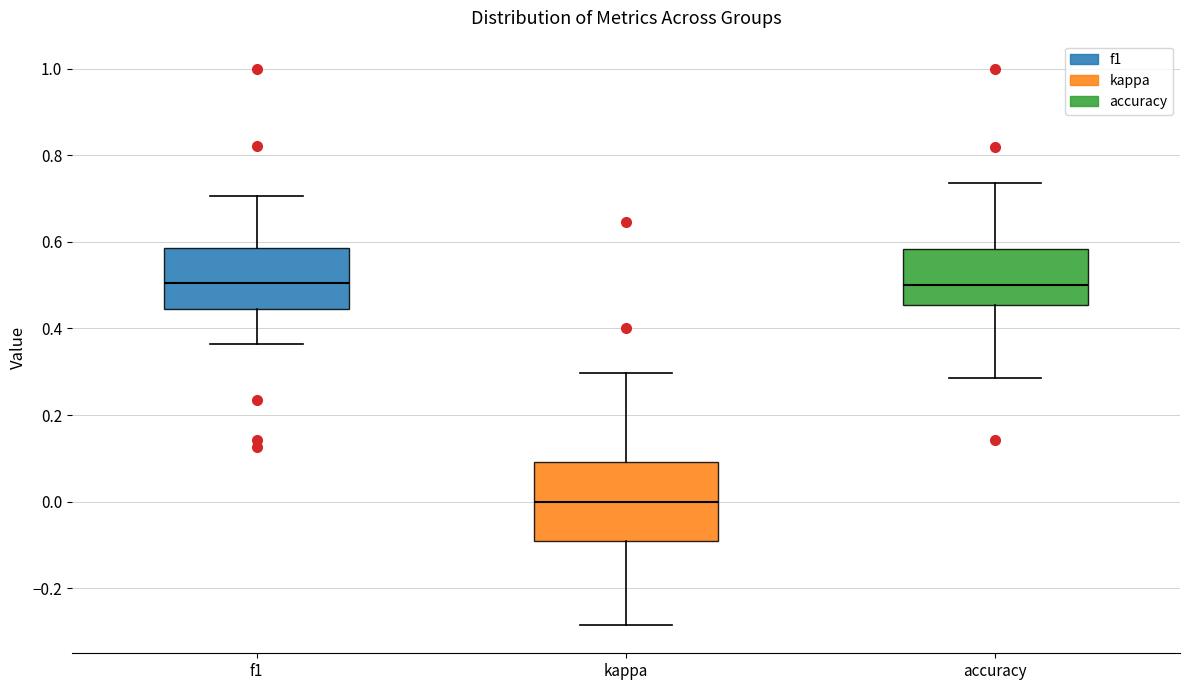

Which box's median line is the lowest?

kappa